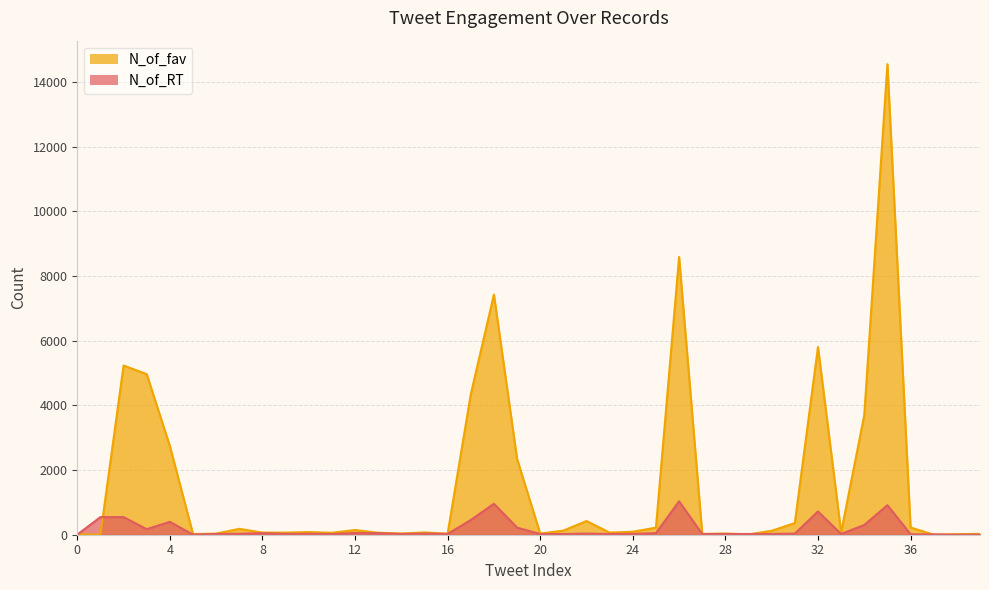

How many intersections are there between N_of_fav and N_of_RT?

6